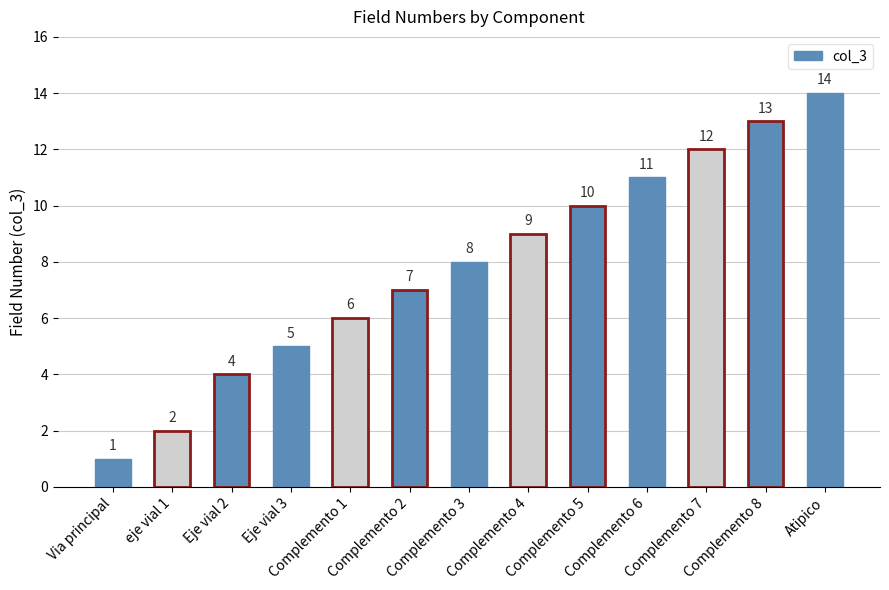

True or false: the data shows 22 at Atipico.

False